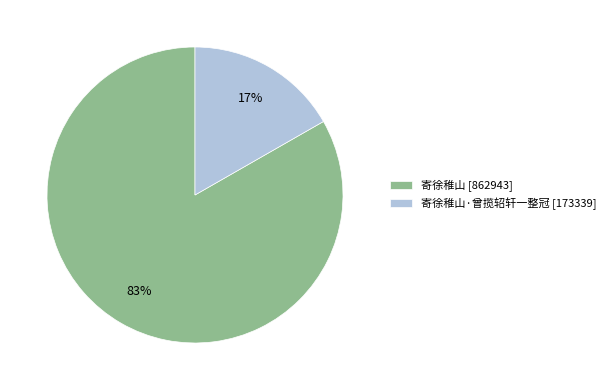

Is there a majority slice in this chart?

Yes